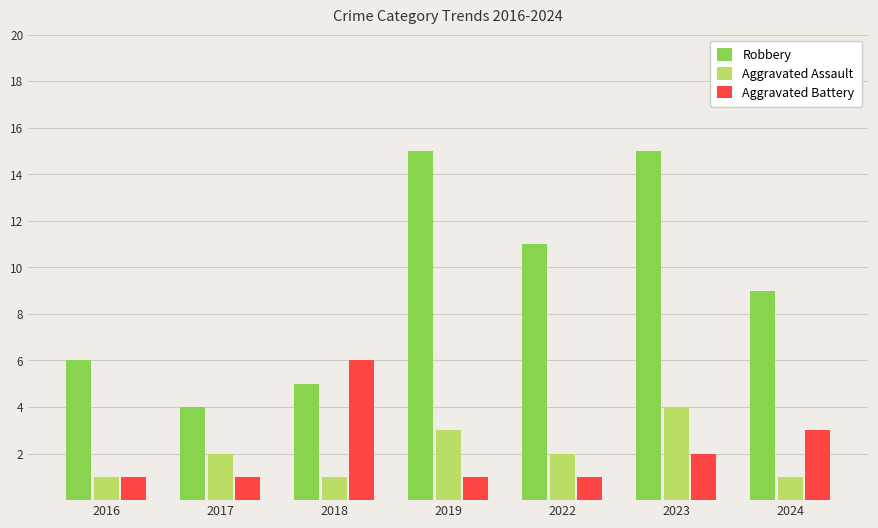

What is the maximum value for Aggravated Assault?

4